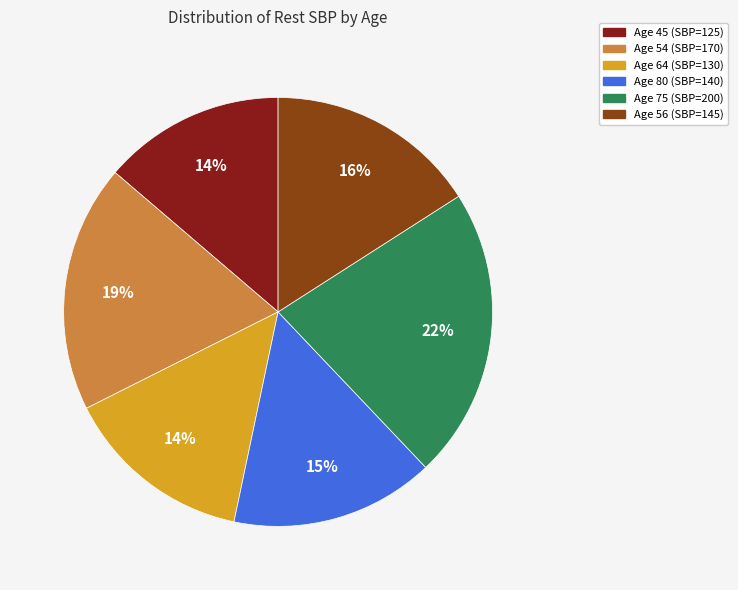

To the nearest percent, what is the average slice percentage?

17%